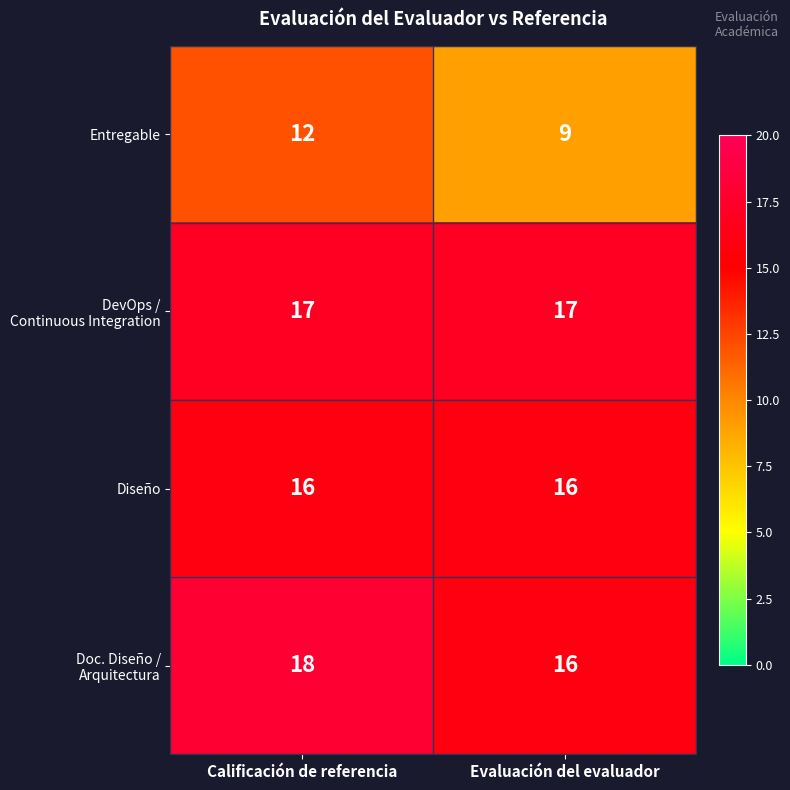

What is the sum of all Diseño values?

32